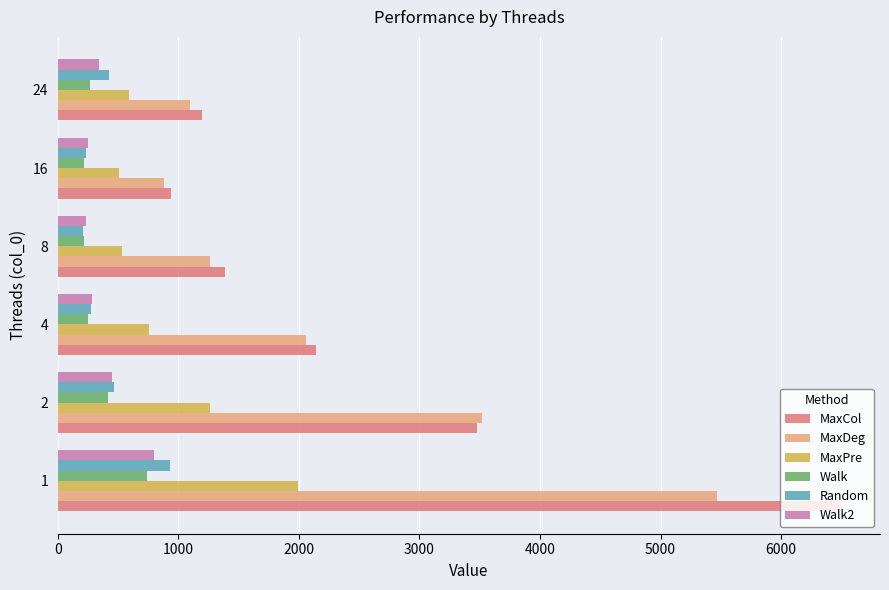

How many values in the Random series are below 424?

3